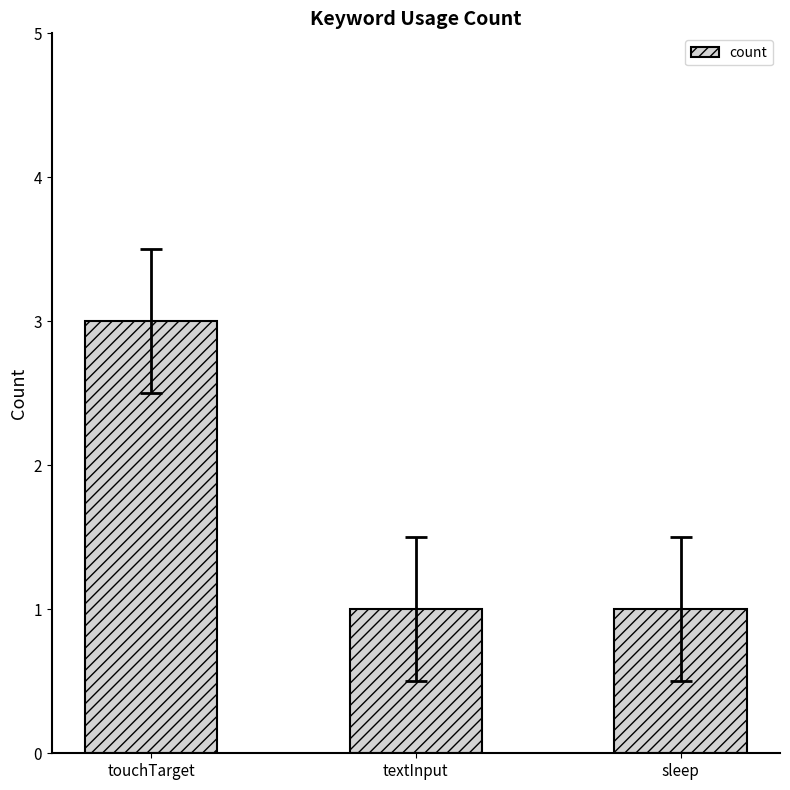

How many data points does each series have?

3